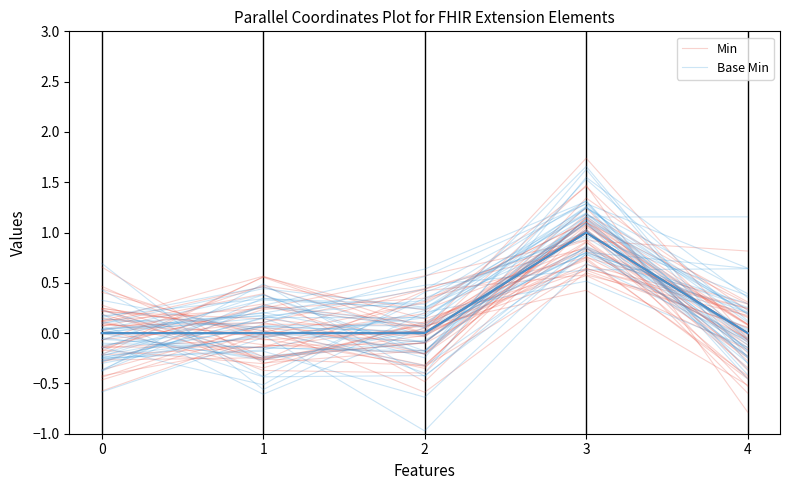

After their last crossing, which series has the higher values: Min (mean) or Min?

Min (mean)